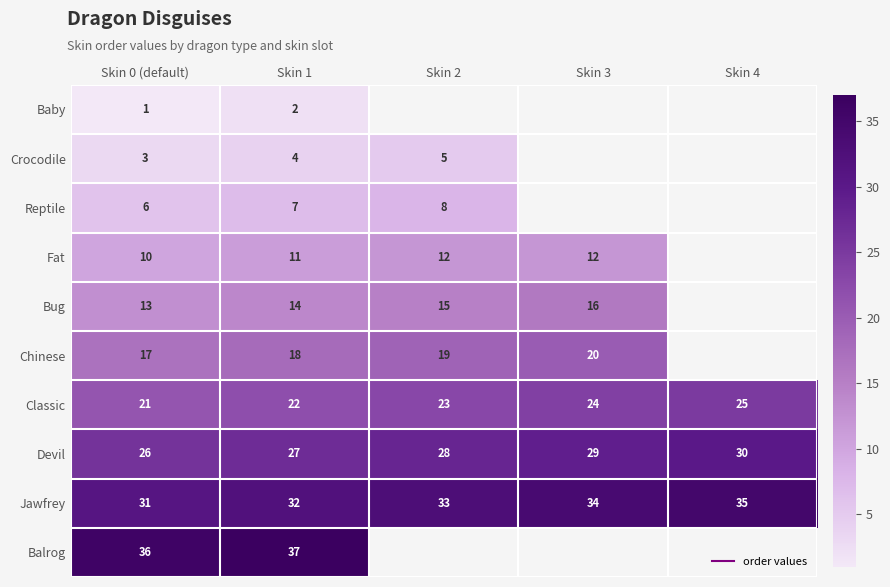

How many Classic values are between 22 and 24?

3